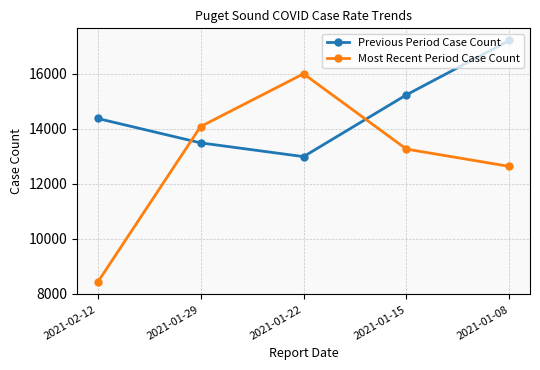

What is the smallest value displayed?

8410